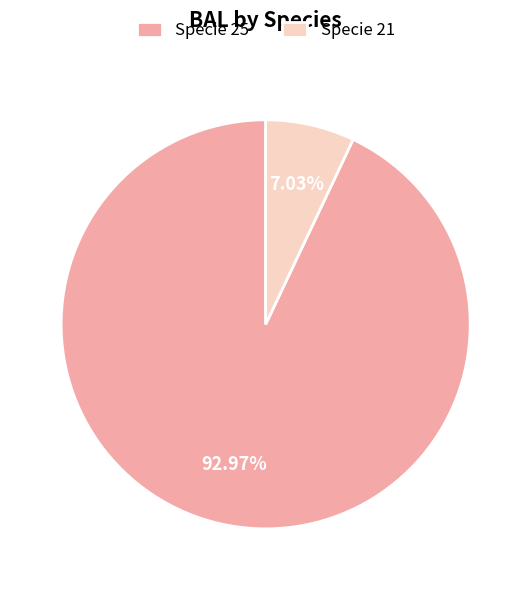

Count the number of slices in the pie.

2